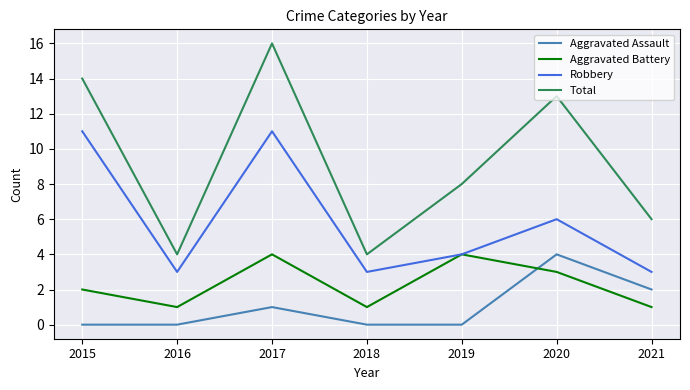

What is the sum of all Aggravated Assault values?

7